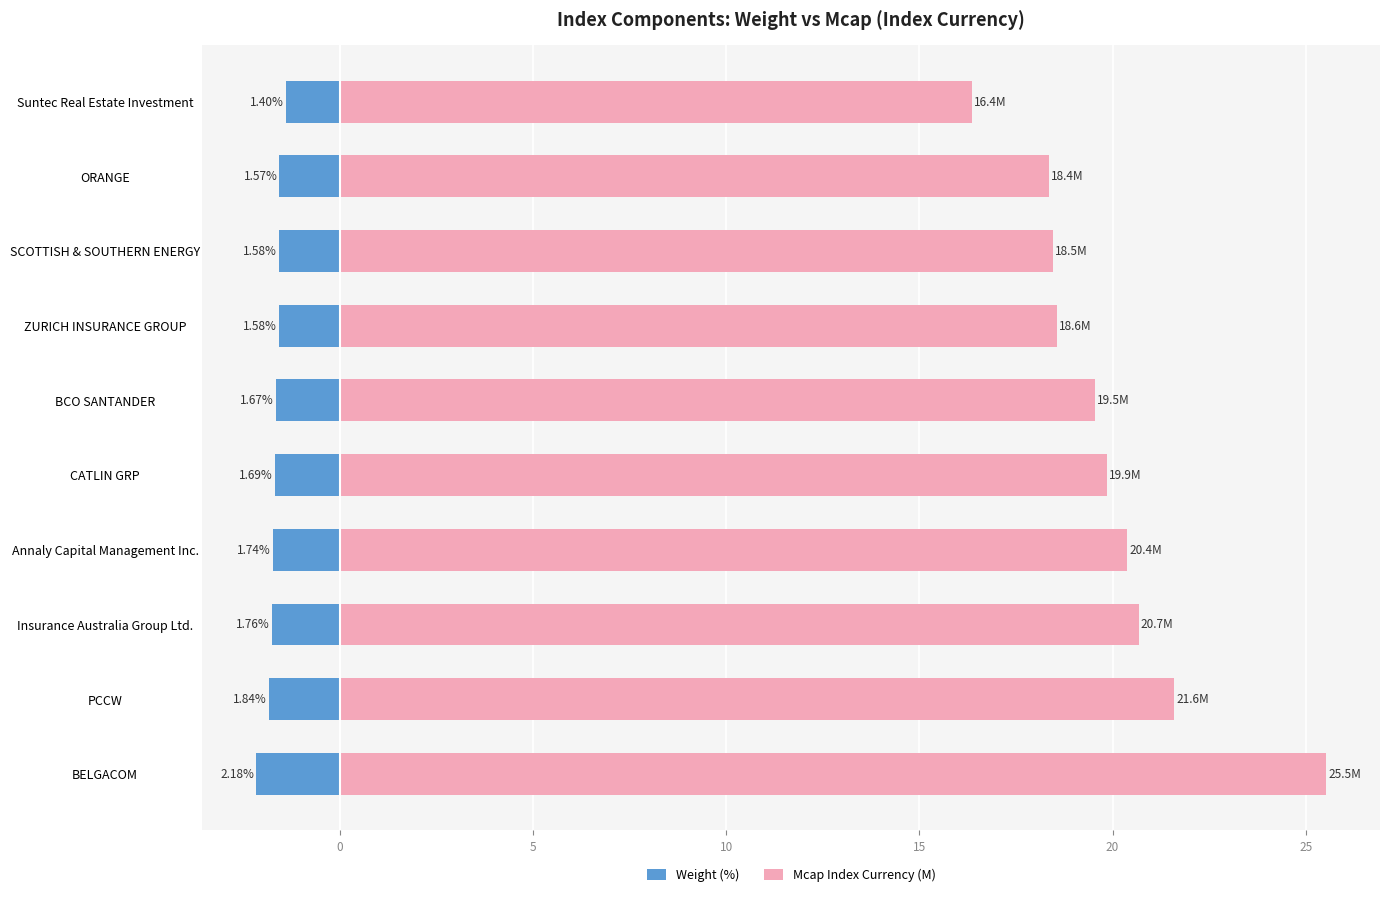

The Weight (%) series shows -0.8 at Annaly Capital Management Inc.. True or false?

False